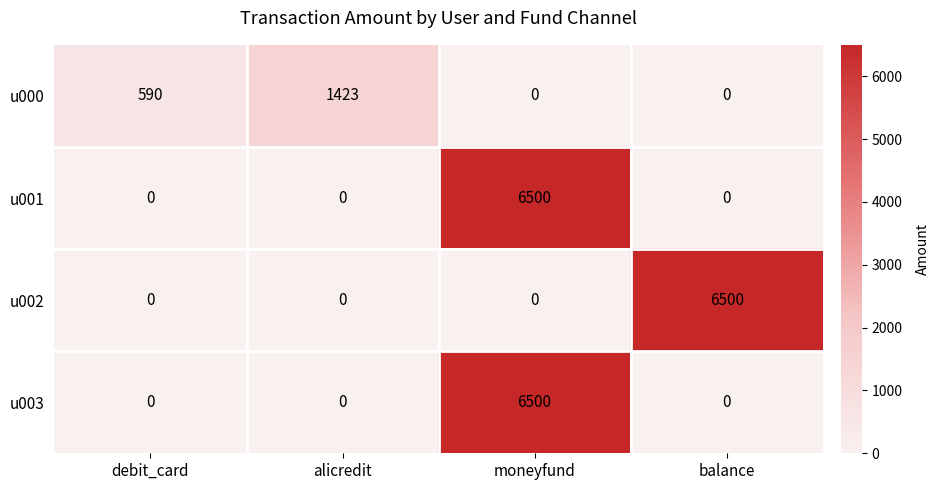

Count the u002 values in the range 0 to 6500.

4